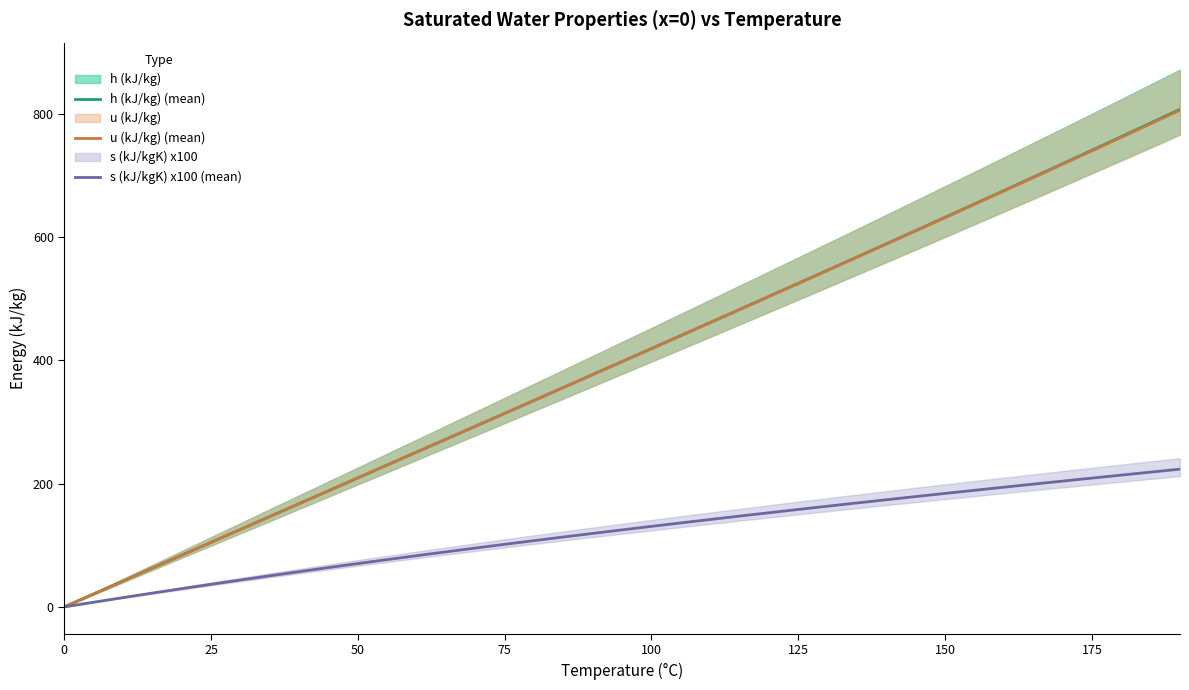

What is the maximum value for u (kJ/kg) (mean)?

806.0